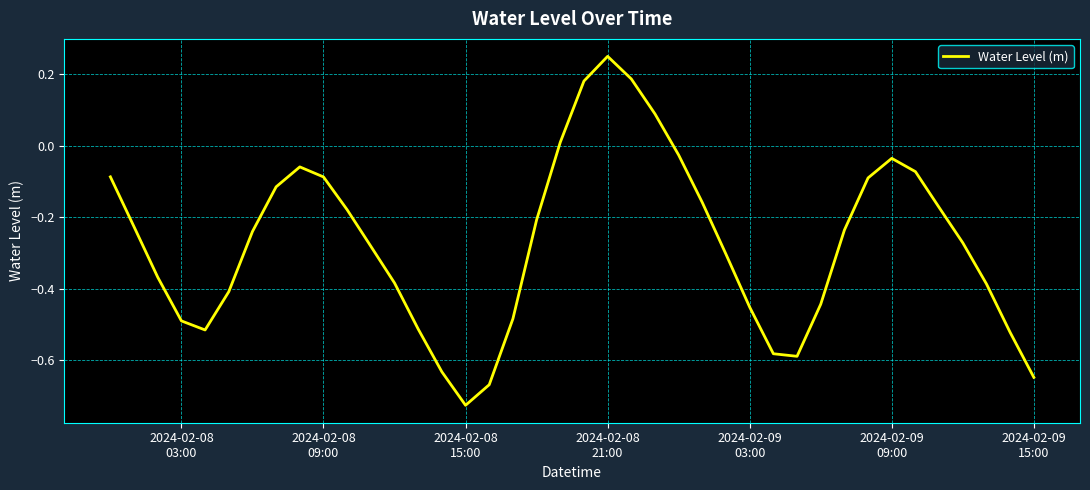

What is the difference between the maximum and minimum values?

1.0